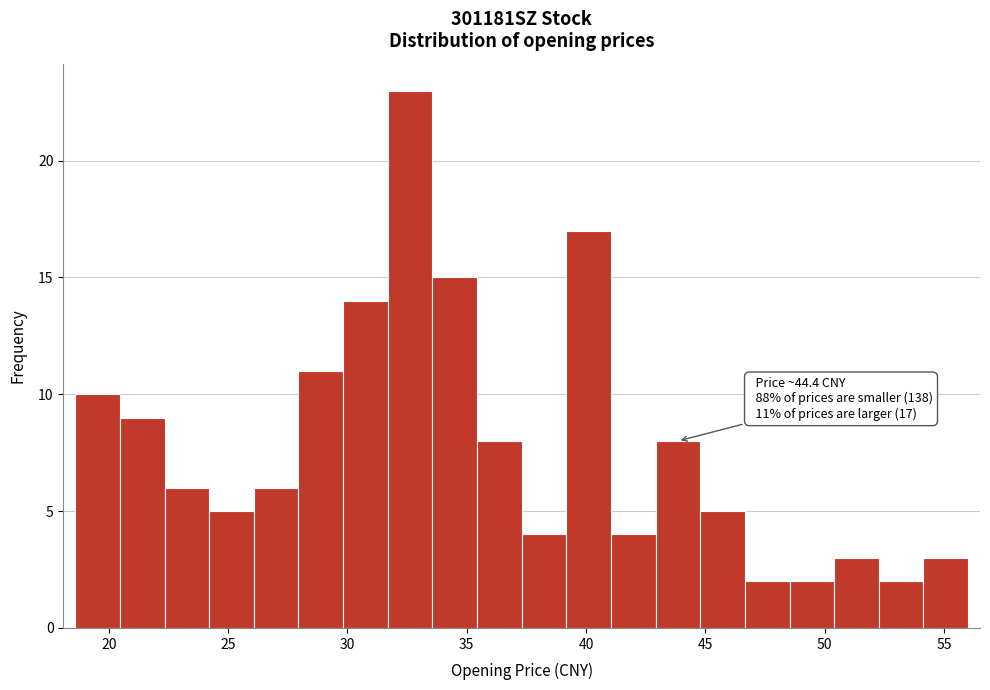

Read against the x-axis, roughly where is the centre of the tallest bar?

32.5